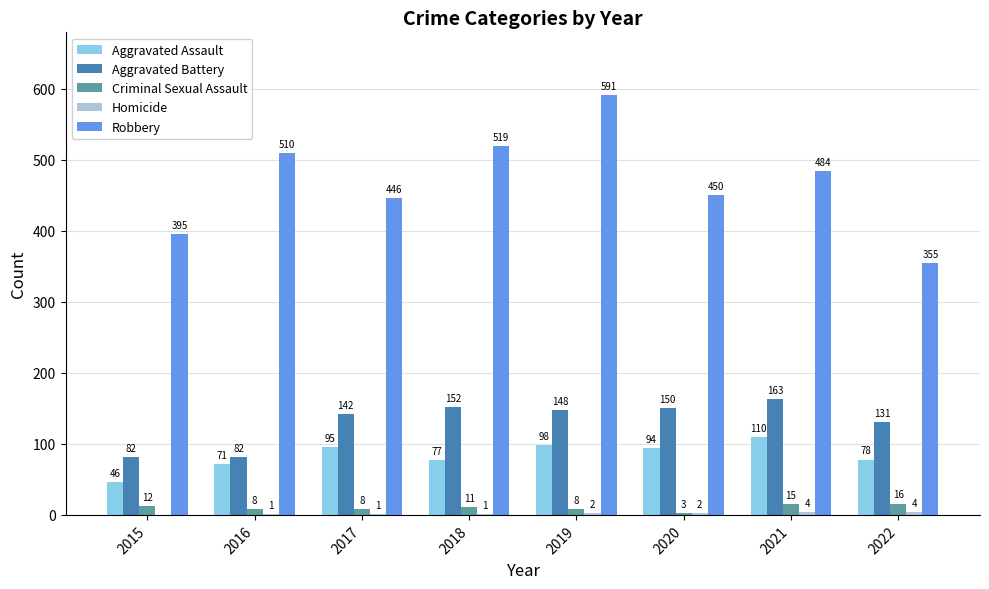

What is the difference between the Criminal Sexual Assault values at 2018 and 2022?

5